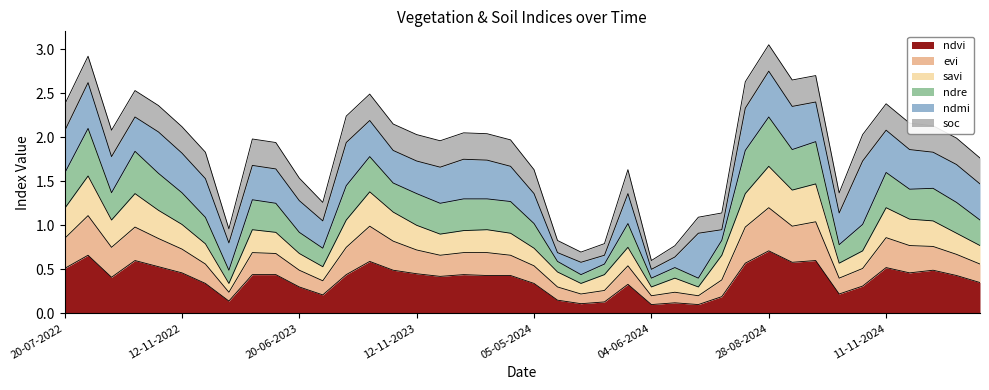

What value does the ndvi series have at 12-09-2024?

0.6